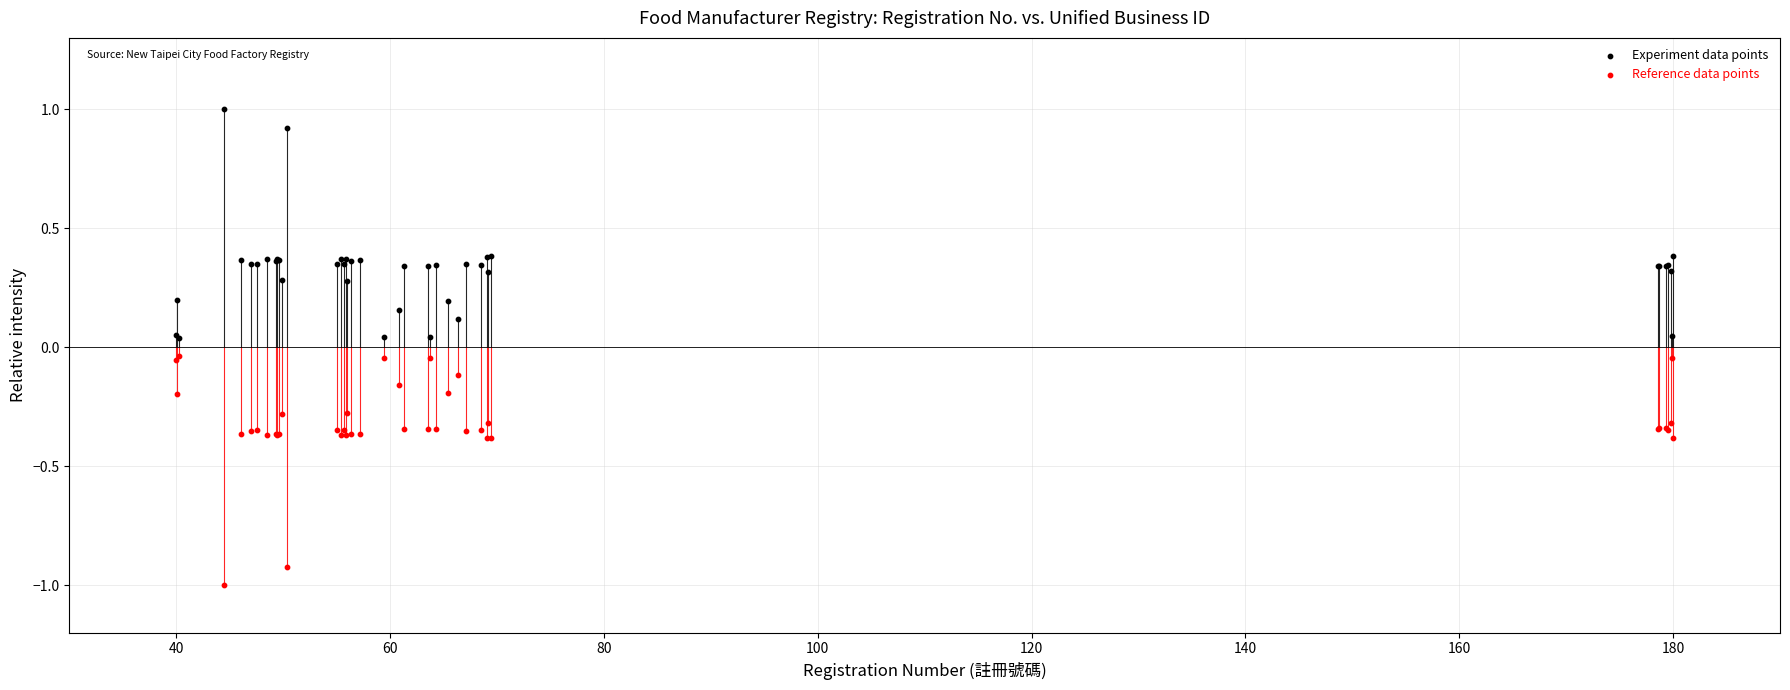

Which series contains the lowest Y value?

Reference data points